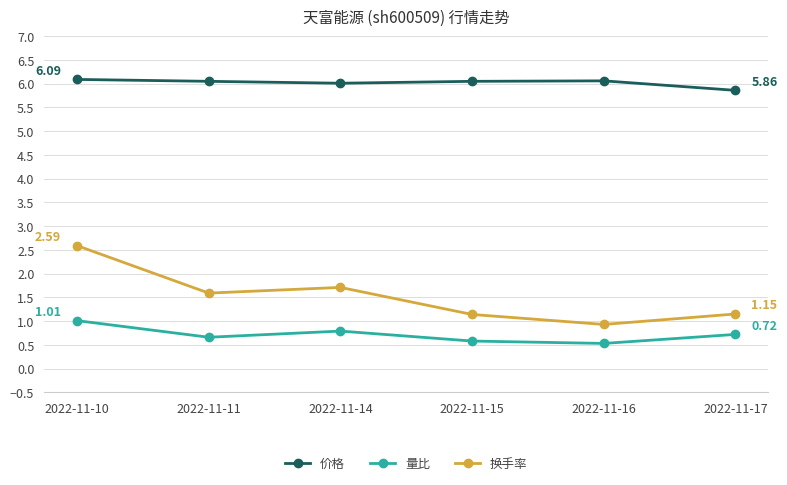

What is the spread (max minus min) of values at 2022-11-16?

5.5